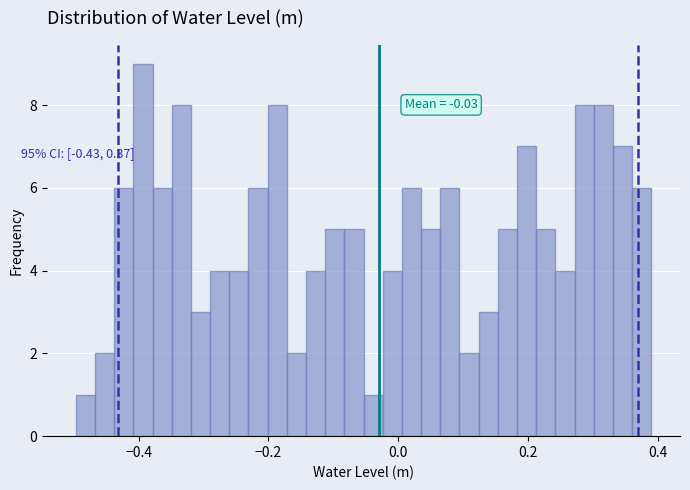

Read against the x-axis, roughly where is the centre of the tallest bar?

-0.40